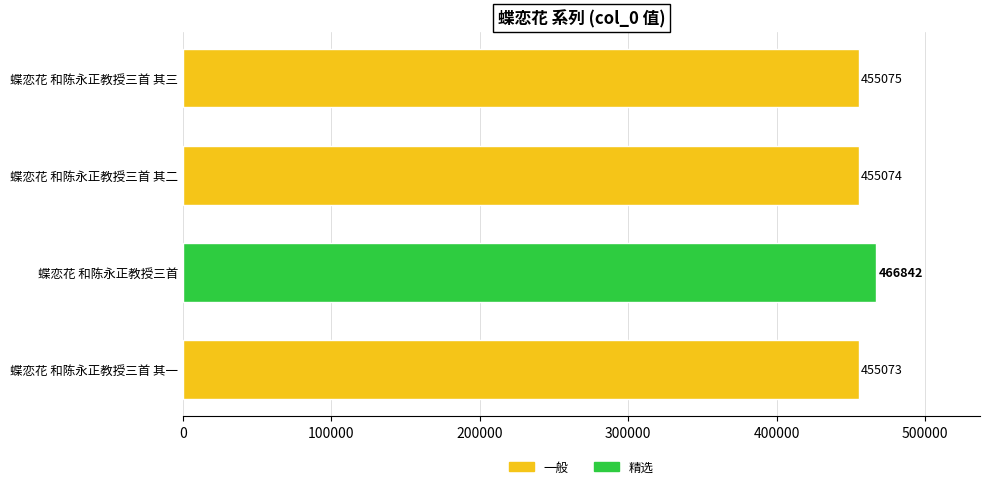

True or false: the data shows 455073 at 蝶恋花 和陈永正教授三首 其一.

True